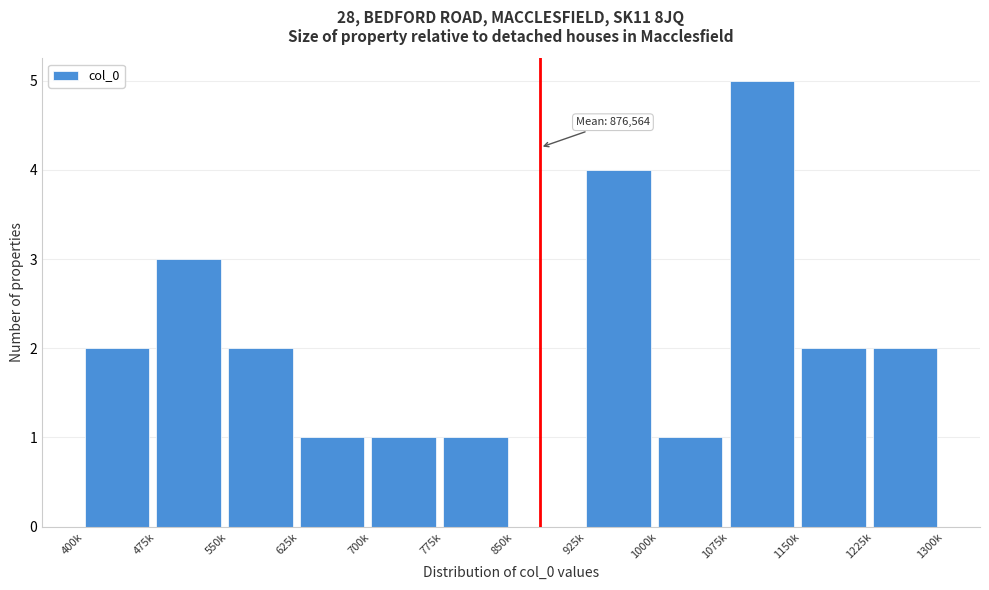

Reading left to right, list all the values displayed in this chart.

400k=2	475k=3	550k=2	625k=1	700k=1	775k=1	850k=0	925k=4	1000k=1	1075k=5	1150k=2	1225k=2